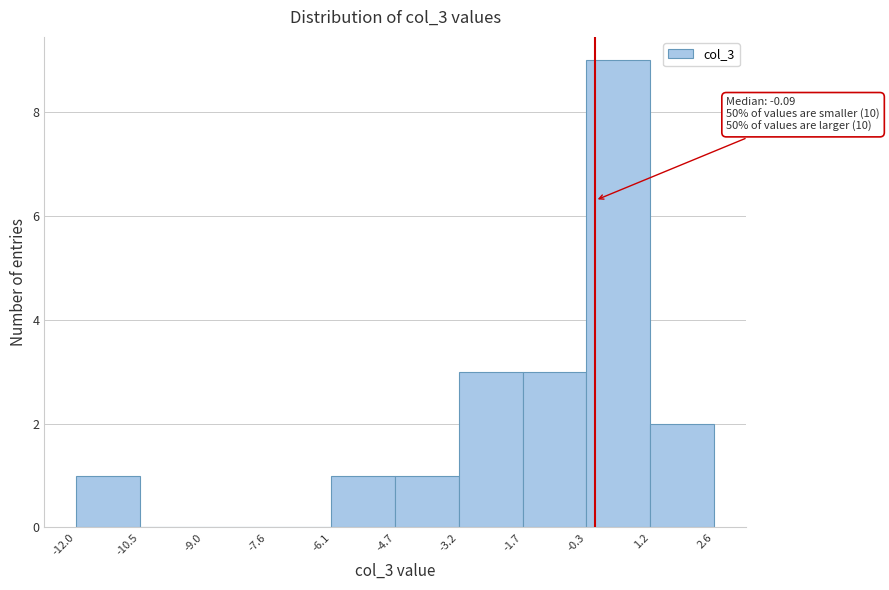

Over which range of the x-axis is the bar tallest?

-0.3 to 1.2